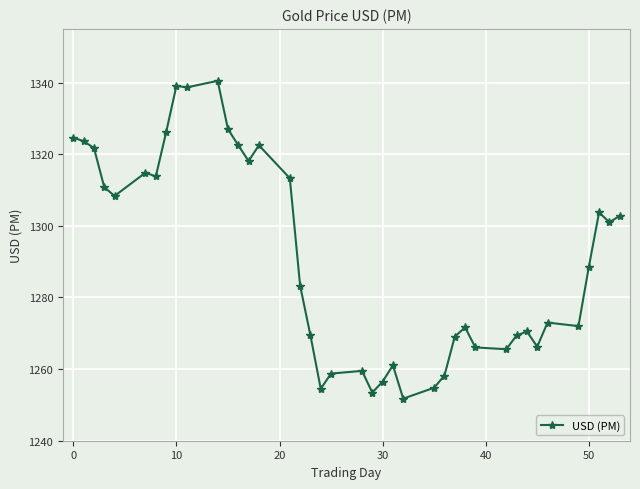

What is the average value?

1291.2